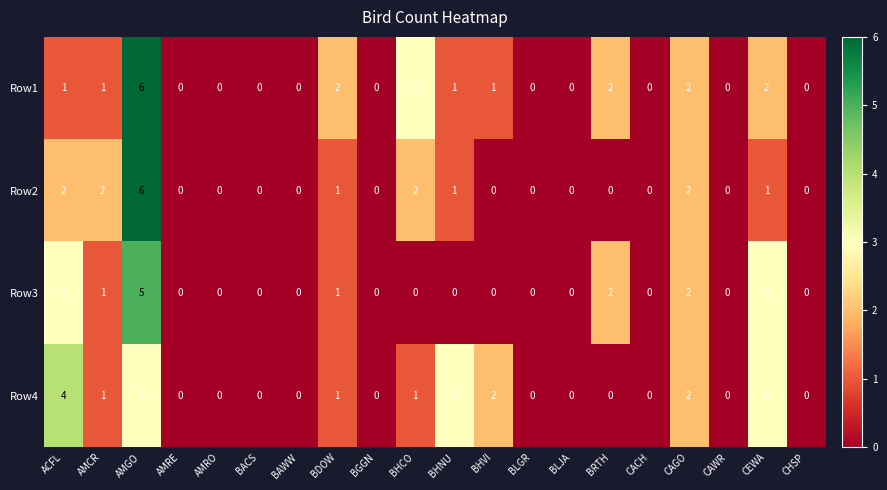

Is it true that Row1 equals -3 at BLGR?

False